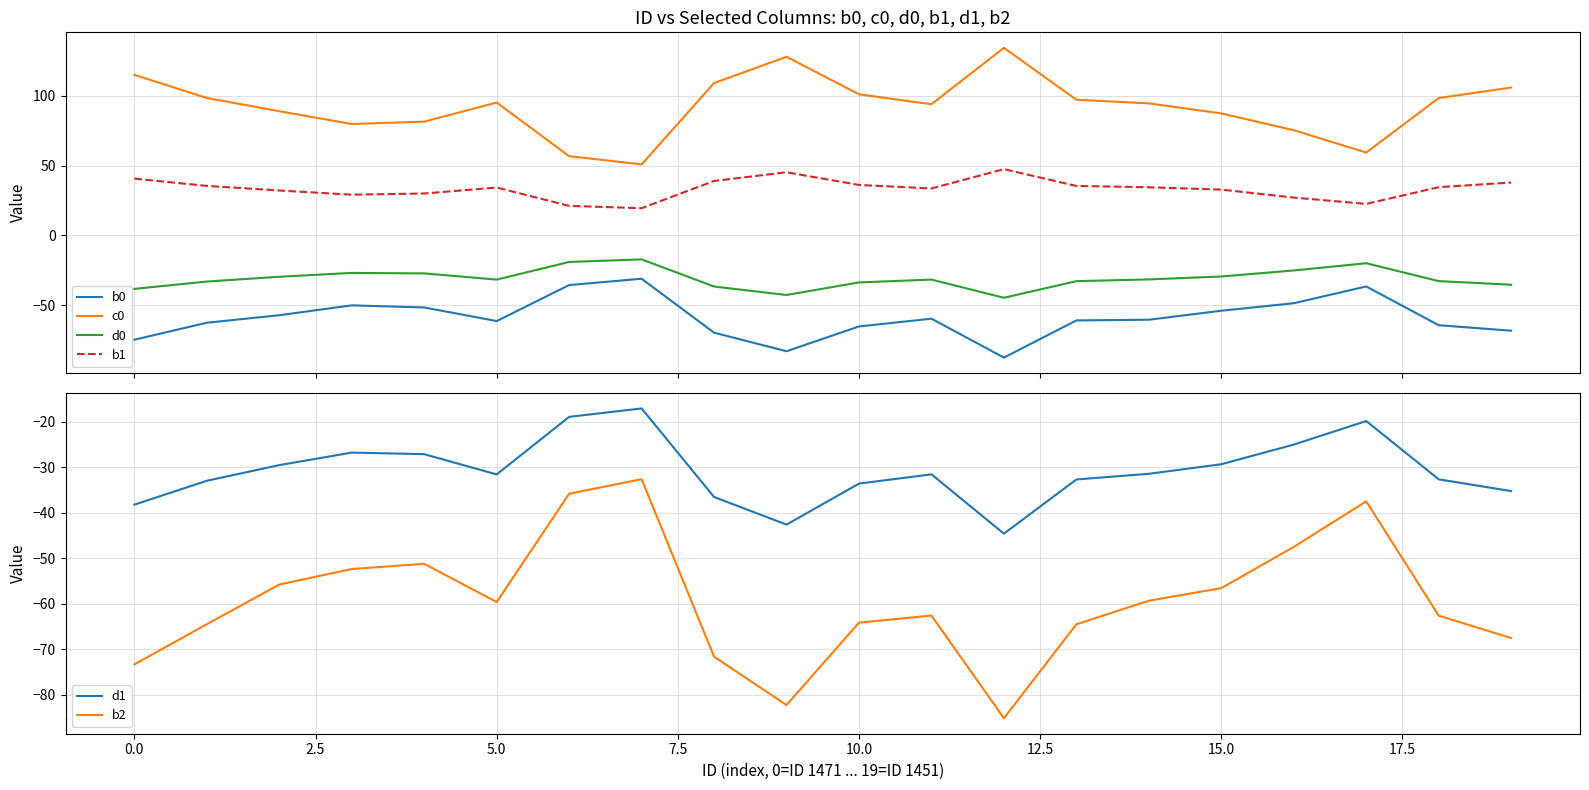

What is the minimum value for c0?

50.9